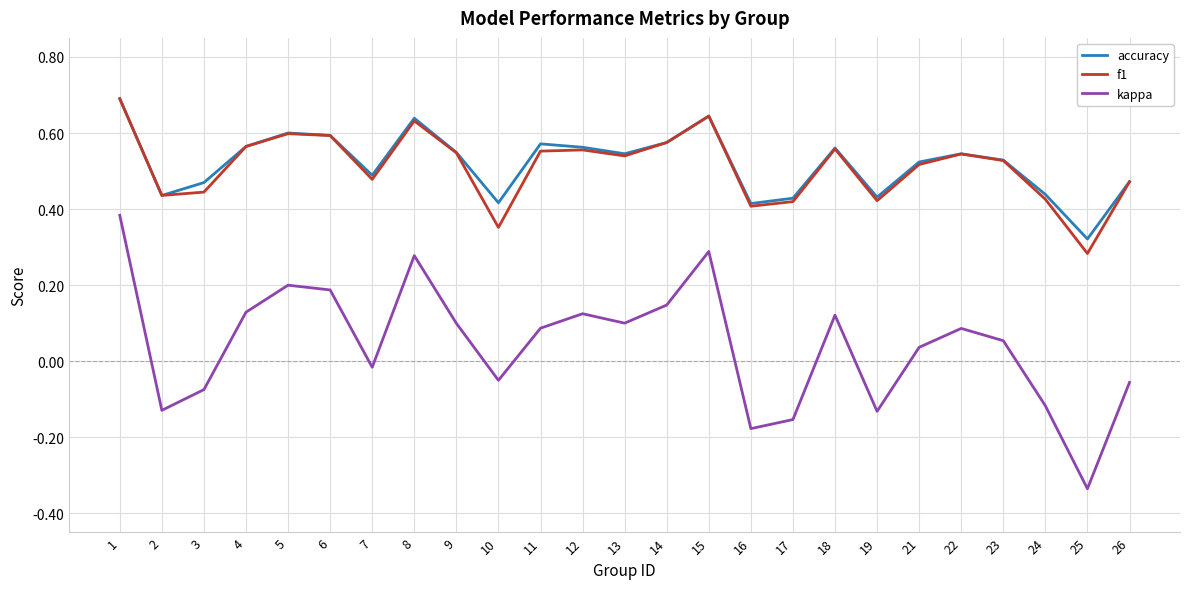

Which series changed the most between 10 and 11?

f1